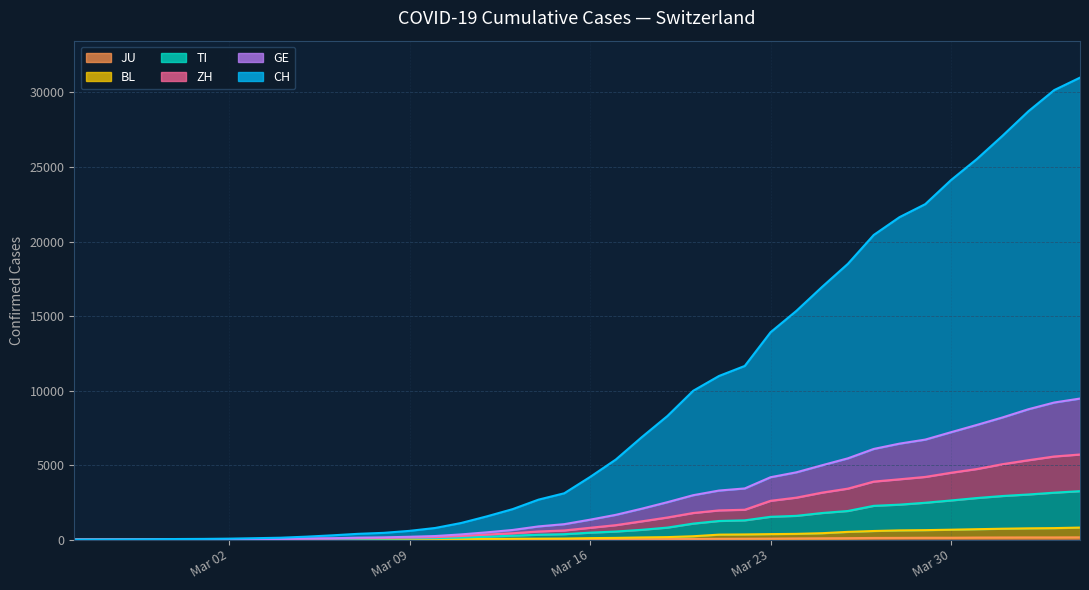

Does the chart have visible grid lines?

Yes